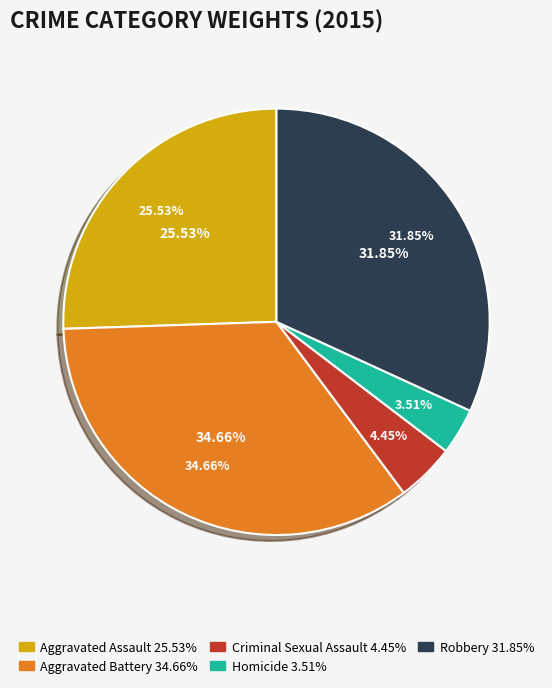

Which slice is the smallest?

Homicide